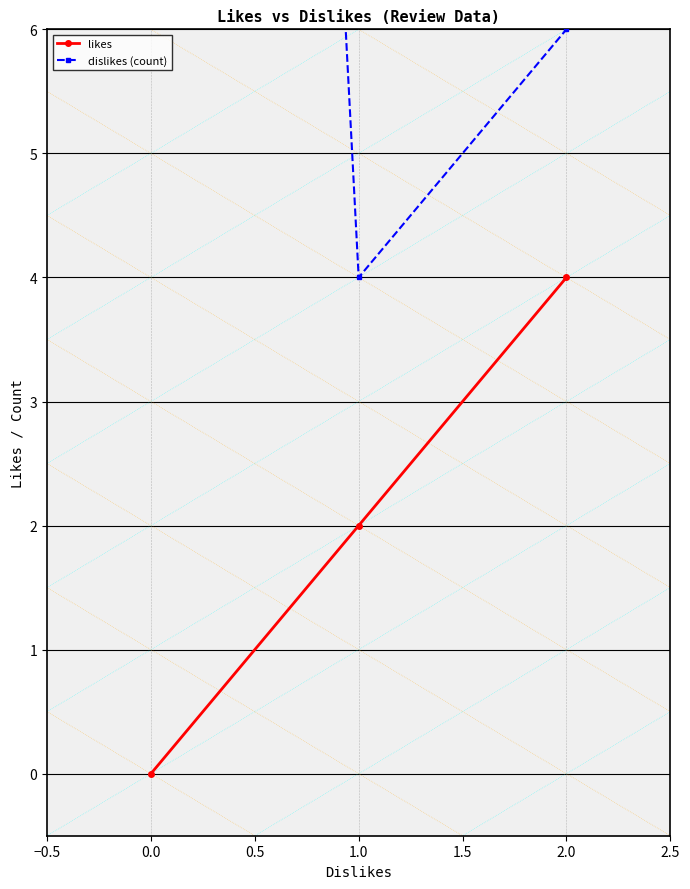

True or false: likes has a value of 2 at 1.0.

True